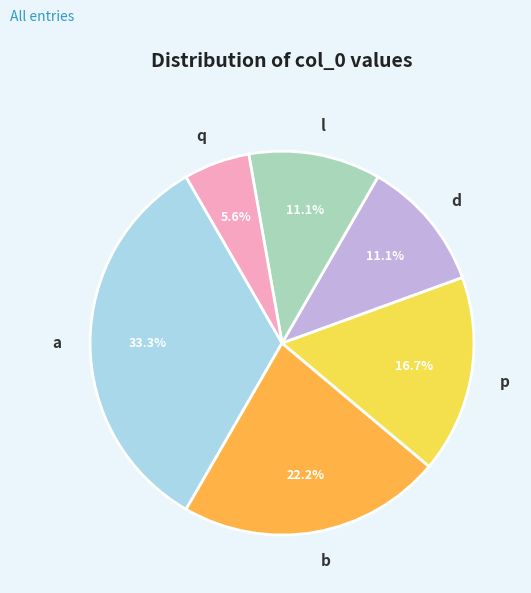

Is the sum of p and b greater than half?

No